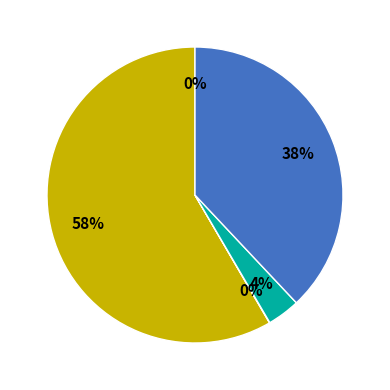

To the nearest percent, what is the difference between the largest and smallest slice percentages?

58%